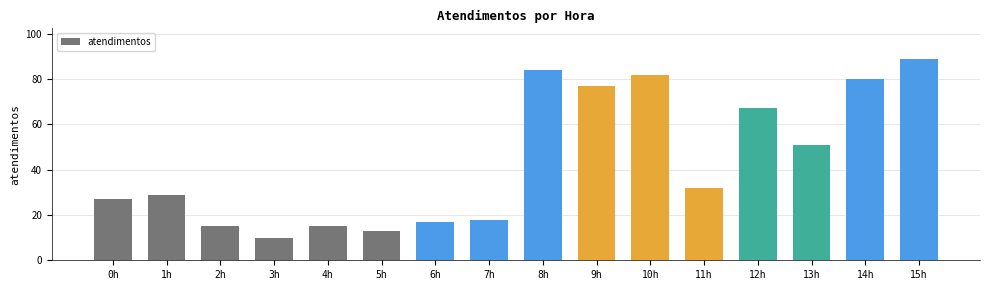

Which label corresponds to the largest value in the chart?

15h